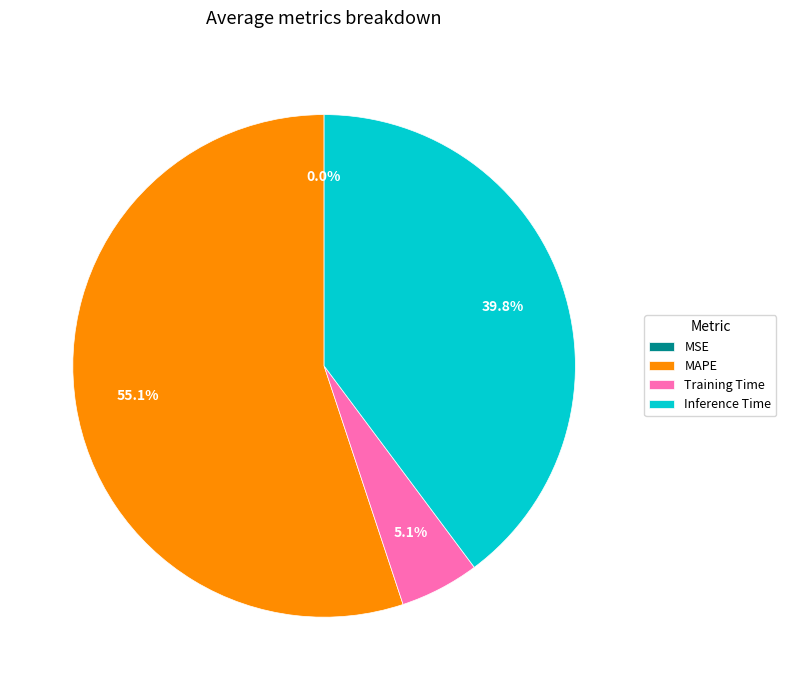

Which has a higher value, Training Time or Inference Time?

Inference Time